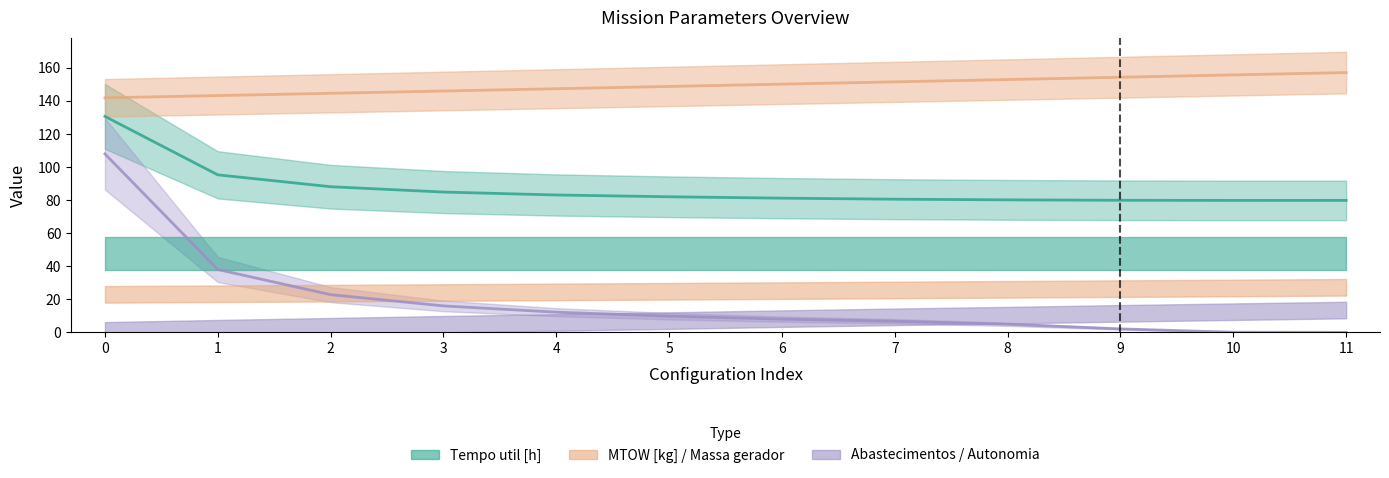

Reading right to left, what are all the values shown in this chart?

Tempo util [h]: 11=79.8	10=79.8	9=79.9	8=80.1	7=80.5	6=81.1	5=82.0	4=83.1	3=84.8	2=88.1	1=95.2	0=130.6
Autonomia Projetada [h]: 11=157.1	10=155.7	9=154.2	8=152.8	7=151.5	6=150.1	5=148.7	4=147.3	3=145.9	2=144.5	1=143.2	0=141.8
Abastecimentos: 11=0.0	10=0.1	9=2.1	8=4.9	7=6.7	6=8.0	5=9.8	4=12.2	3=16.0	2=22.8	1=38.0	0=107.9